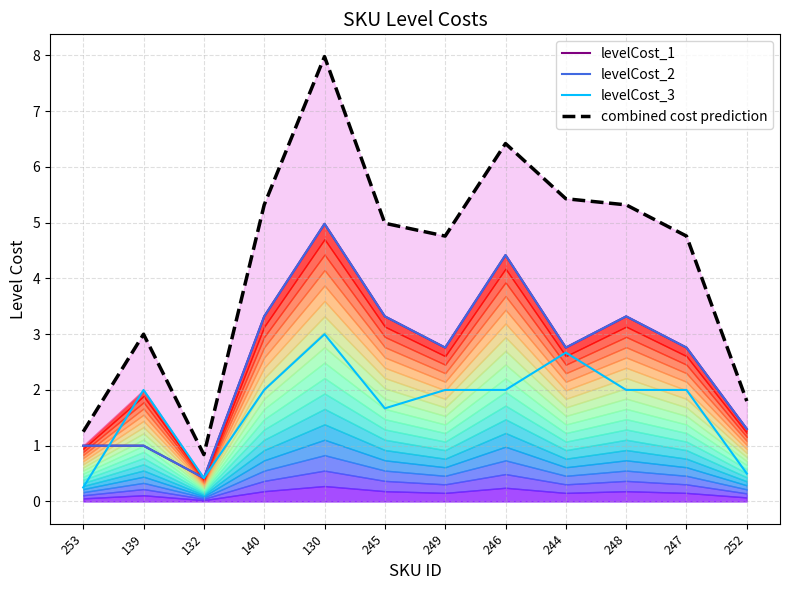

How many data points does each series have?

12